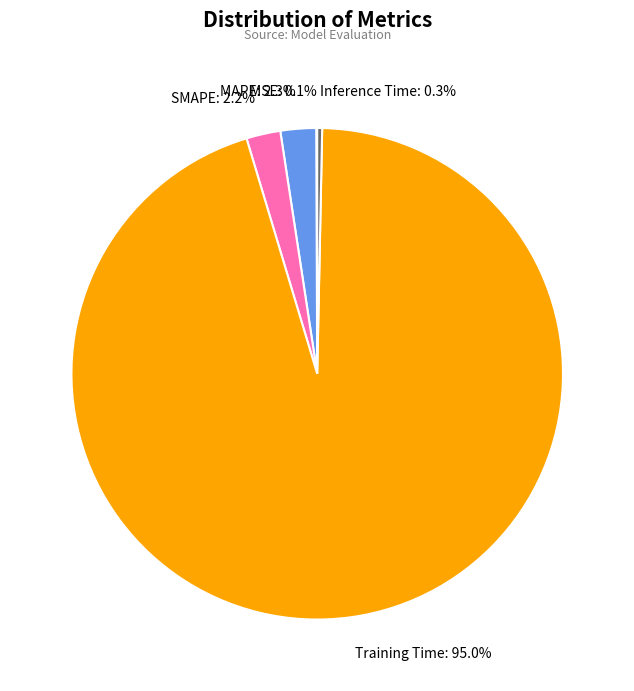

Between MAPE: 2.3% and Inference Time: 0.3%, which is larger?

MAPE: 2.3%